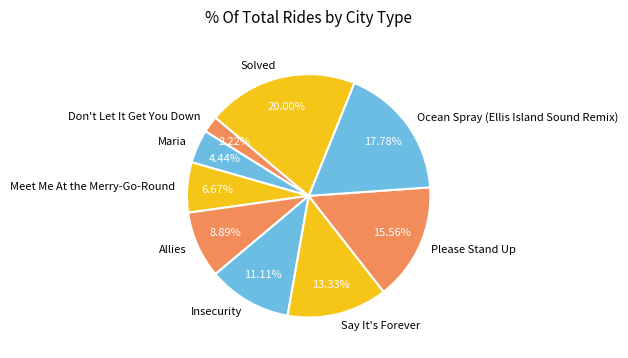

What is the total percentage of Say It's Forever and Allies?

22.2%